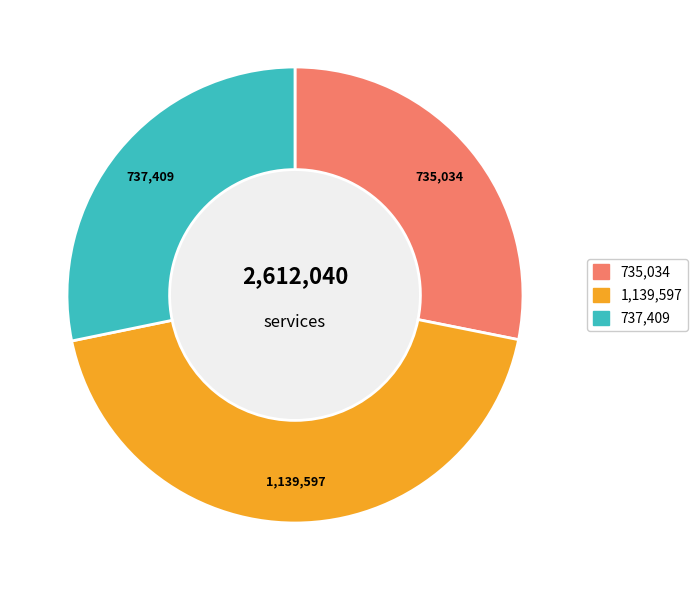

Is there any slice that represents more than half of the pie?

No